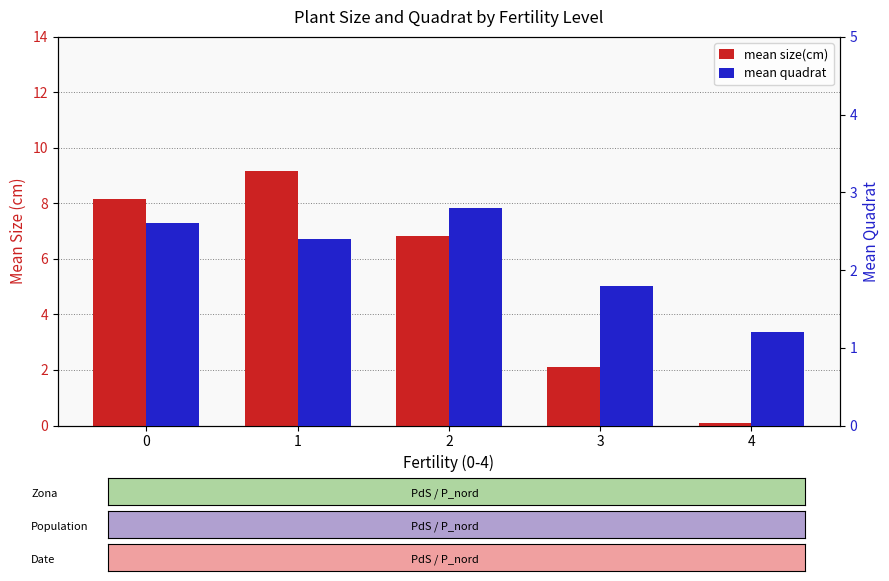

The mean quadrat series shows 4.2 at 0. True or false?

False